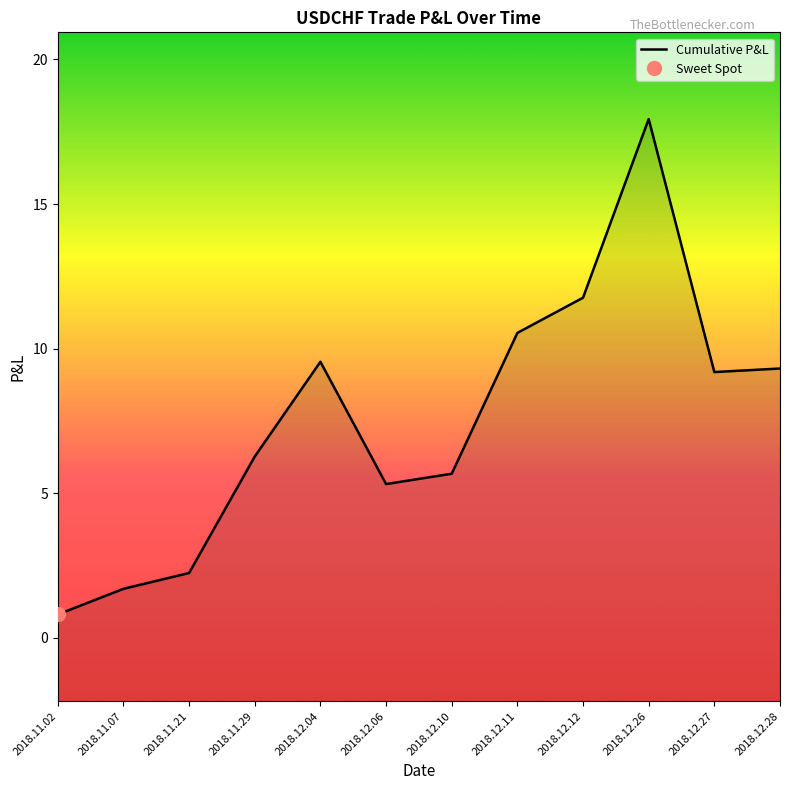

Reading right to left, list all the values displayed in this chart.

2018.12.28=9.3	2018.12.27=9.2	2018.12.26=17.9	2018.12.12=11.8	2018.12.11=10.5	2018.12.10=5.7	2018.12.06=5.3	2018.12.04=9.5	2018.11.29=6.3	2018.11.21=2.2	2018.11.07=1.7	2018.11.02=0.8